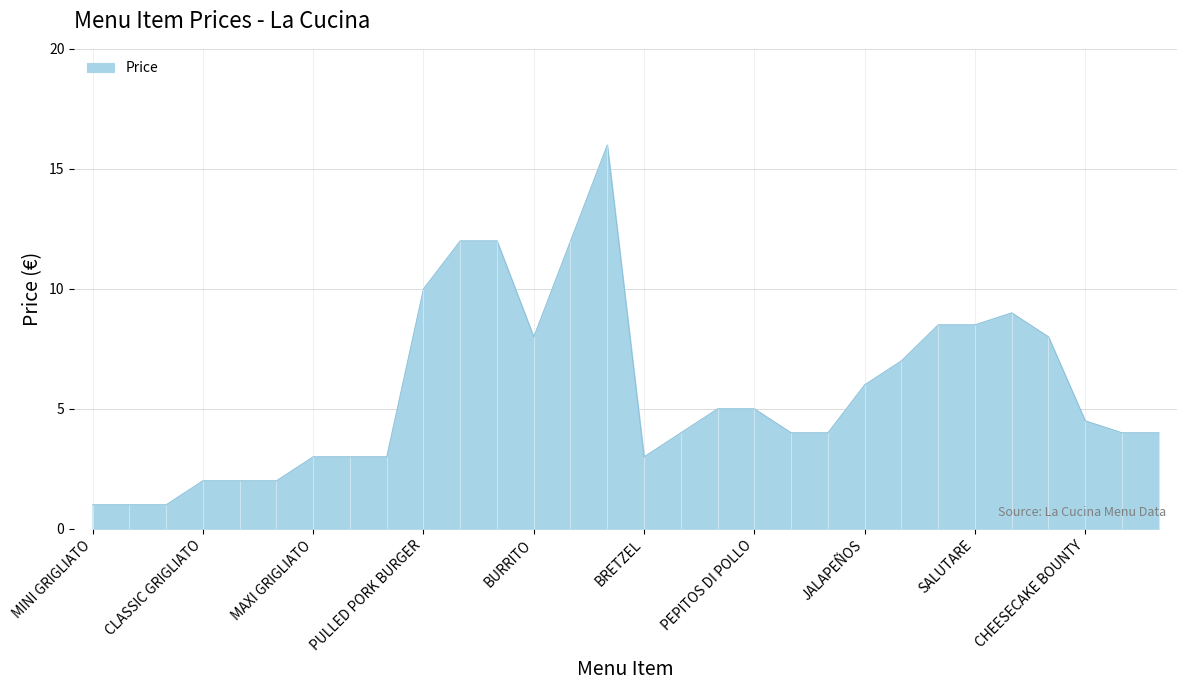

What is the difference between the maximum and minimum values?

15.0